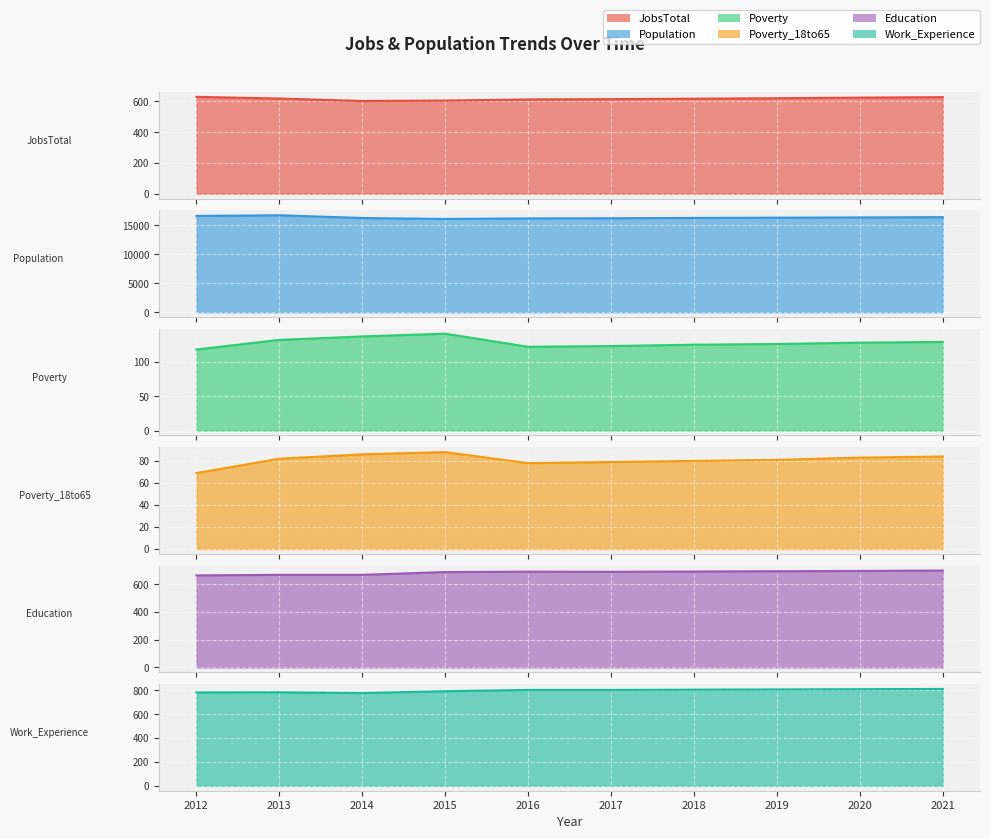

Rank the series by their maximum value, from lowest to highest.

Poverty_18to65, Poverty, JobsTotal, Education, Work_Experience, Population